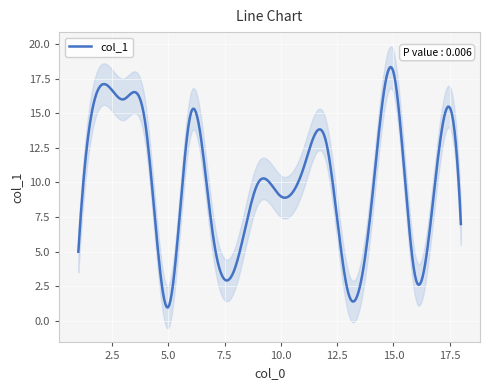

True or false: the data shows 10 at 9.

True